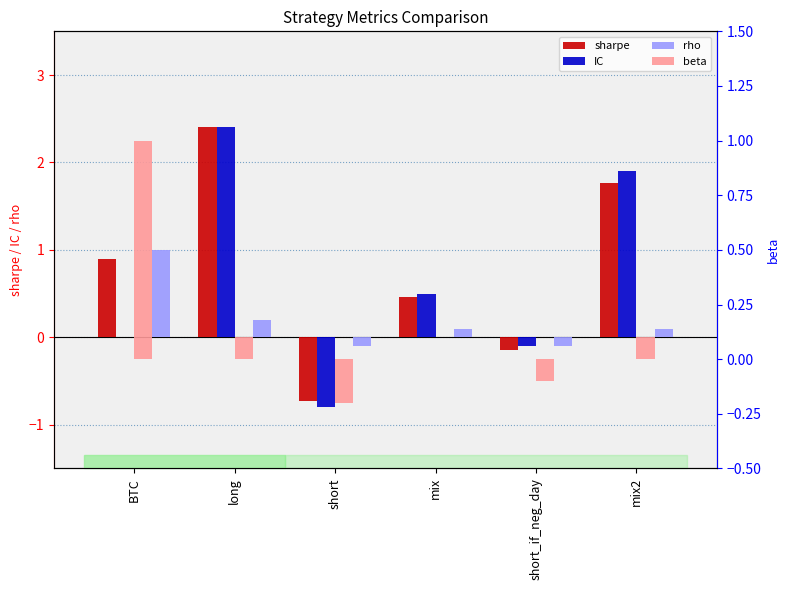

Reading left to right, what are all the values shown in this chart?

sharpe: BTC=0.9	long=2.4	short=-0.7	mix=0.5	short_if_neg_day=-0.1	mix2=1.8
IC: BTC=0.0	long=2.4	short=-0.8	mix=0.5	short_if_neg_day=-0.1	mix2=1.9
rho: BTC=1.0	long=0.2	short=-0.1	mix=0.1	short_if_neg_day=-0.1	mix2=0.1
beta: BTC=1.0	long=0.1	short=-0.2	mix=0.0	short_if_neg_day=-0.1	mix2=0.1